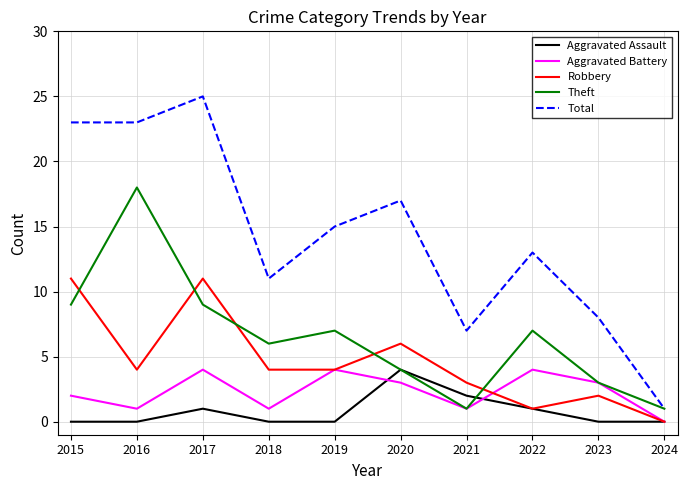

True or false: Robbery and Total intersect in this chart.

False